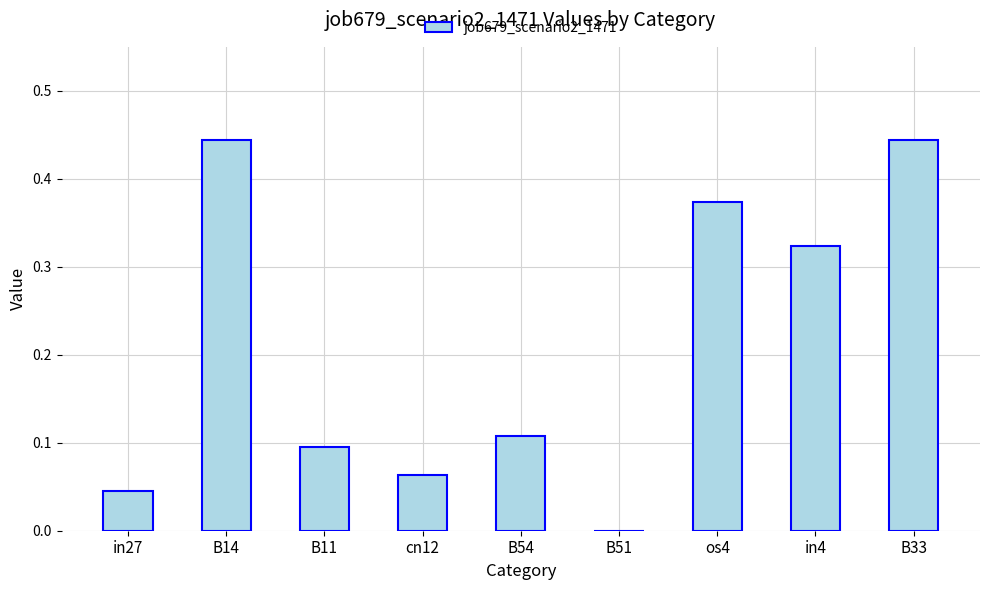

Which has a higher value, cn12 or B51?

cn12